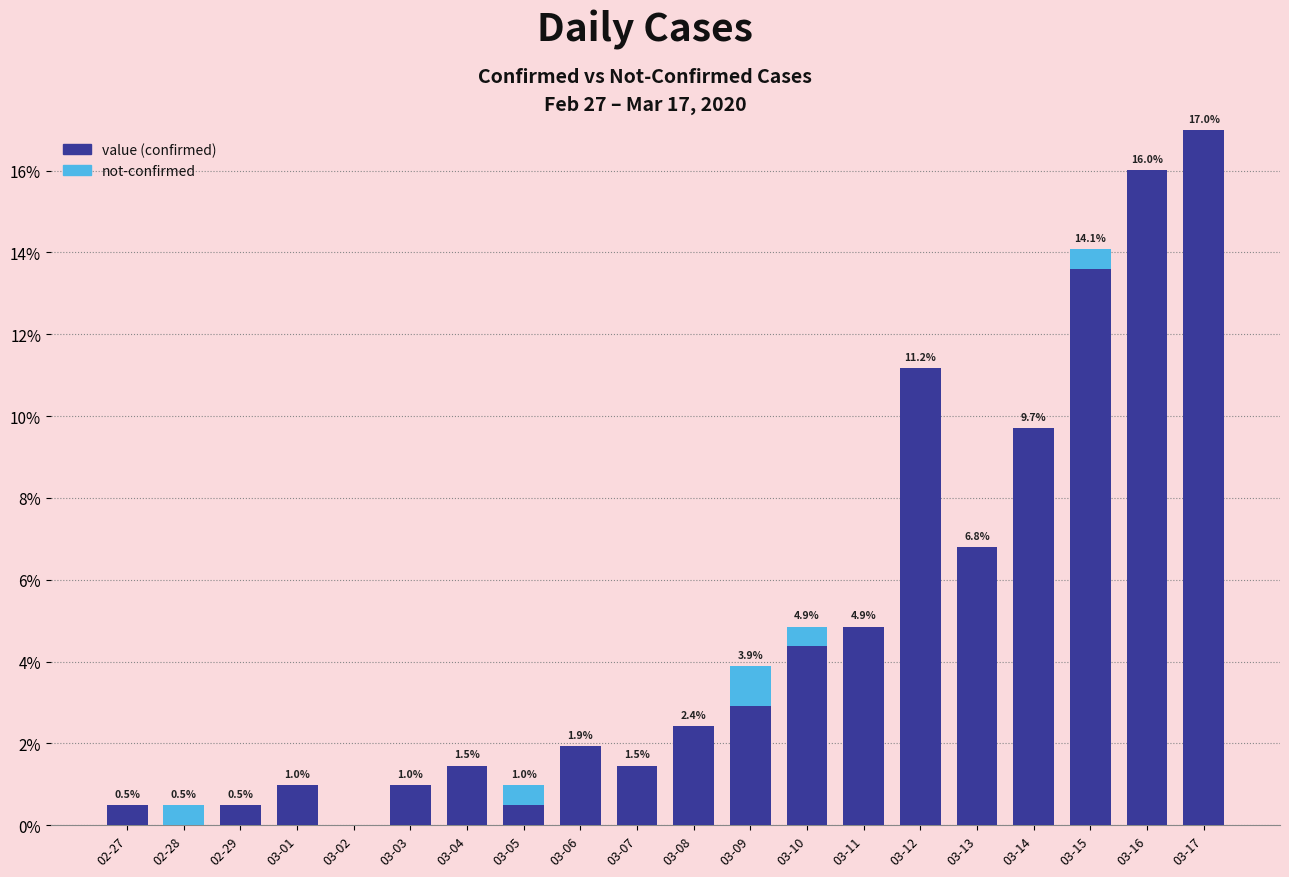

At which category is the sum across all series the highest?

03-17